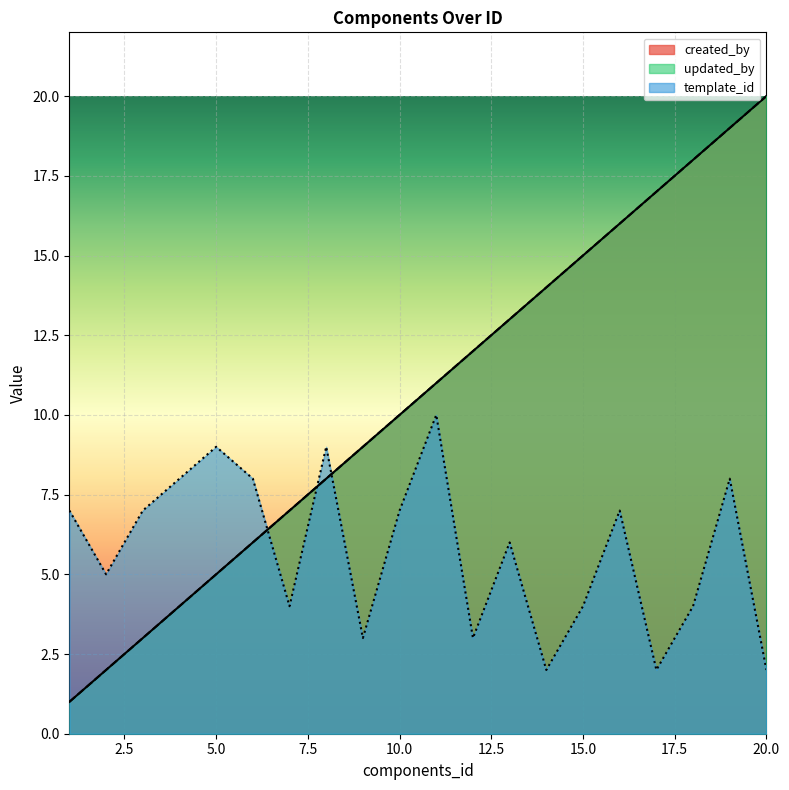

The template_id series shows 3 at 17. True or false?

False